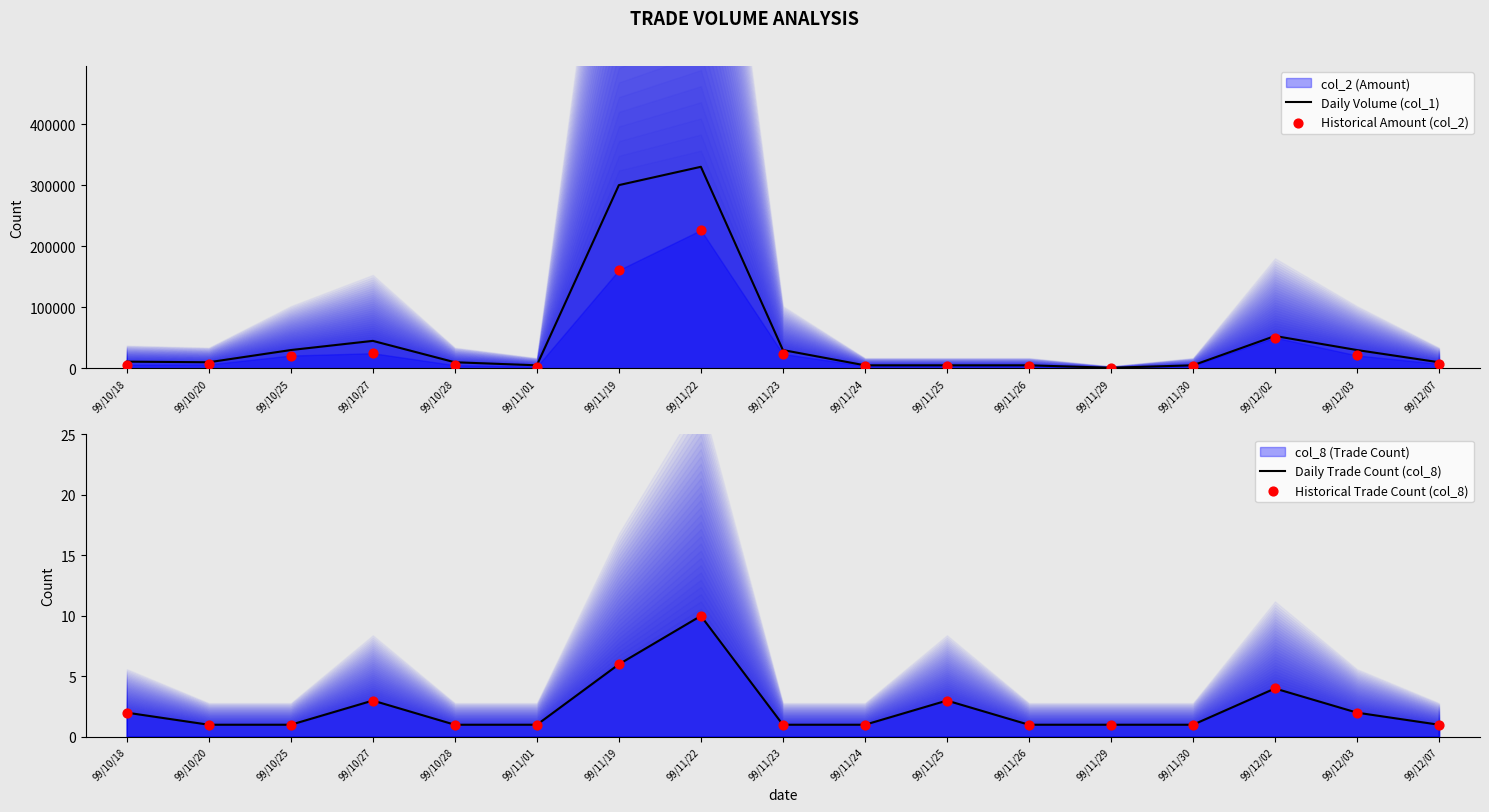

Which series has the widest spread of Y values?

Daily Volume (col_1)